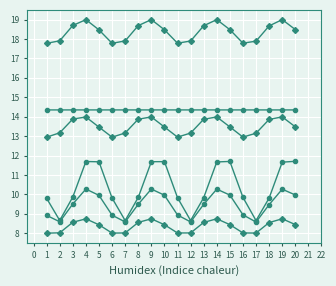

Reading left to right, transcribe all the data shown in this chart.

col_0: 14.3	14.3	14.3	14.3	14.3	14.3	14.3	14.3	14.3	14.3	14.3	14.3	14.3	14.3	14.3	14.3	14.3	14.3	14.3	14.3
col_2: 9.8	8.7	9.9	11.7	11.7	9.8	8.6	9.8	11.7	11.7	9.8	8.7	9.8	11.7	11.7	9.8	8.6	9.8	11.7	11.7
col_3: 8.9	8.6	9.5	10.3	9.9	8.9	8.6	9.5	10.3	10.0	8.9	8.6	9.5	10.3	10.0	8.9	8.6	9.5	10.3	10.0
col_4: 8.0	8.0	8.6	8.7	8.4	8.0	8.0	8.6	8.7	8.4	8.0	8.0	8.6	8.7	8.4	8.0	8.0	8.5	8.7	8.4
col_6: 12.9	13.2	13.9	14.0	13.5	12.9	13.2	13.9	14.0	13.5	12.9	13.2	13.9	14.0	13.5	12.9	13.1	13.9	14.0	13.5
col_7: 17.8	17.9	18.7	19.0	18.5	17.8	17.9	18.7	19.0	18.5	17.8	17.9	18.7	19.0	18.5	17.8	17.9	18.7	19.0	18.5